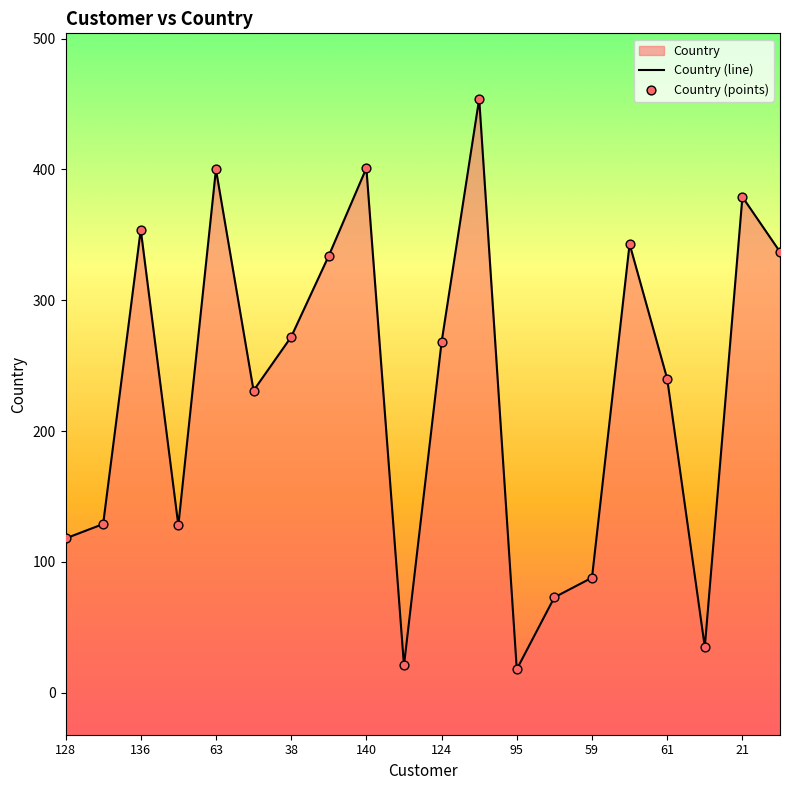

Which series contains the highest Y value?

Country (line)